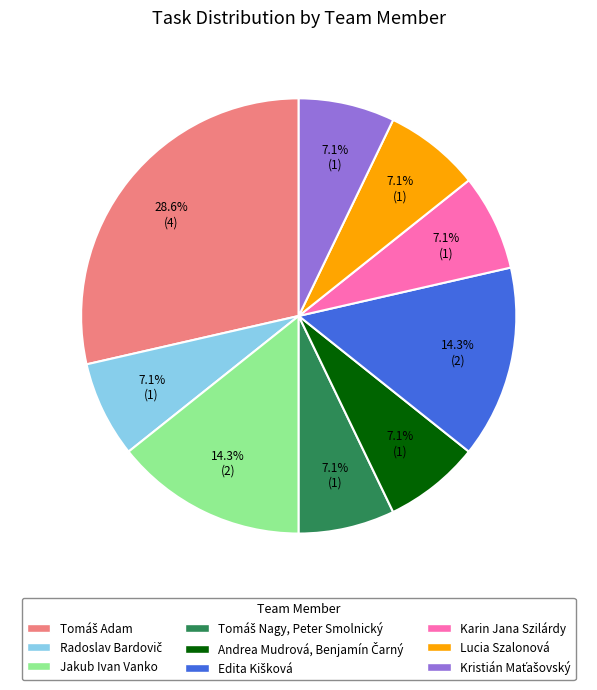

Is there a majority slice in this chart?

No